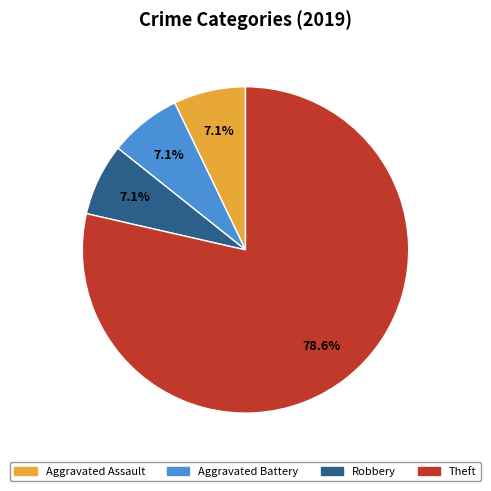

What is the ratio of the value at Robbery to the value at Aggravated Battery?

1.0